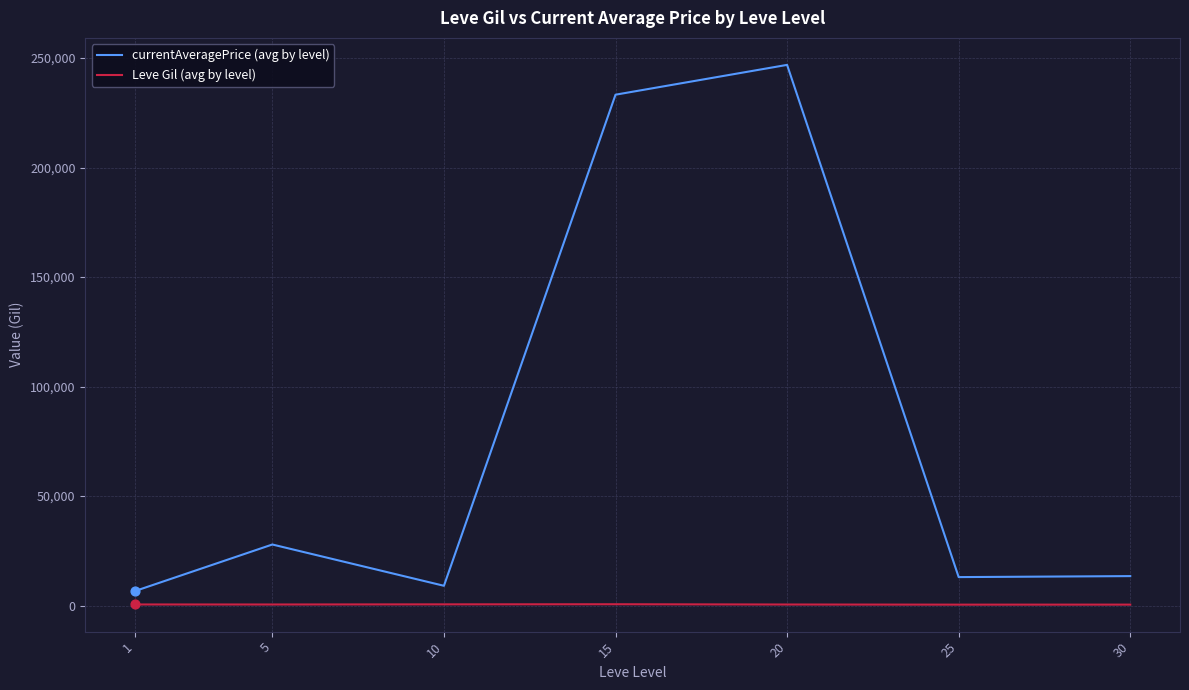

Is the value of Leve Gil (avg by level) at 25 greater than the value of currentAveragePrice (avg by level) at 5?

No